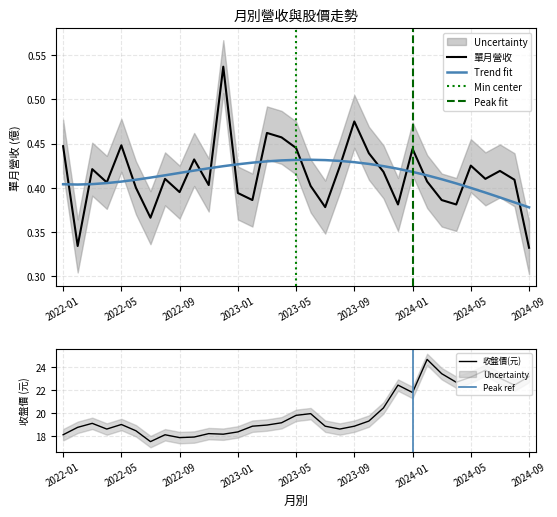

The 單月營收(億) series shows 0.4 at 2022-03. True or false?

True